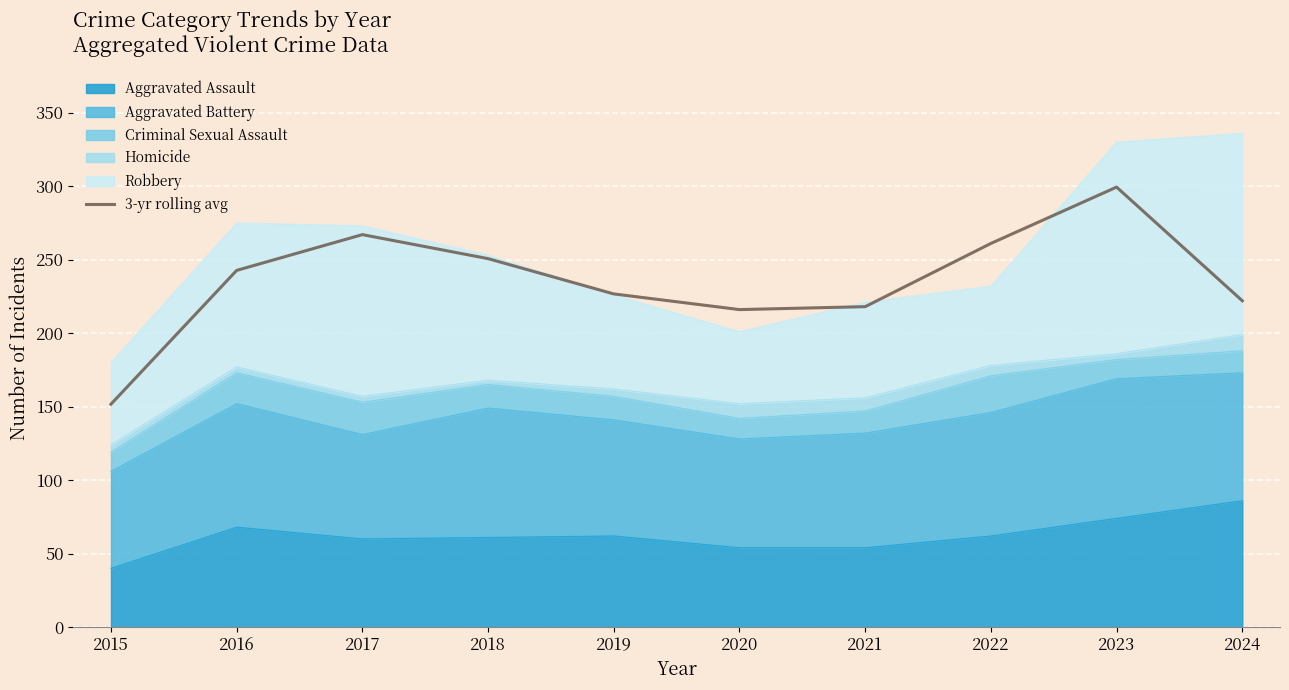

List the labels in order of value, smallest first.

2015, 2020, 2021, 2024, 2019, 2016, 2018, 2022, 2017, 2023